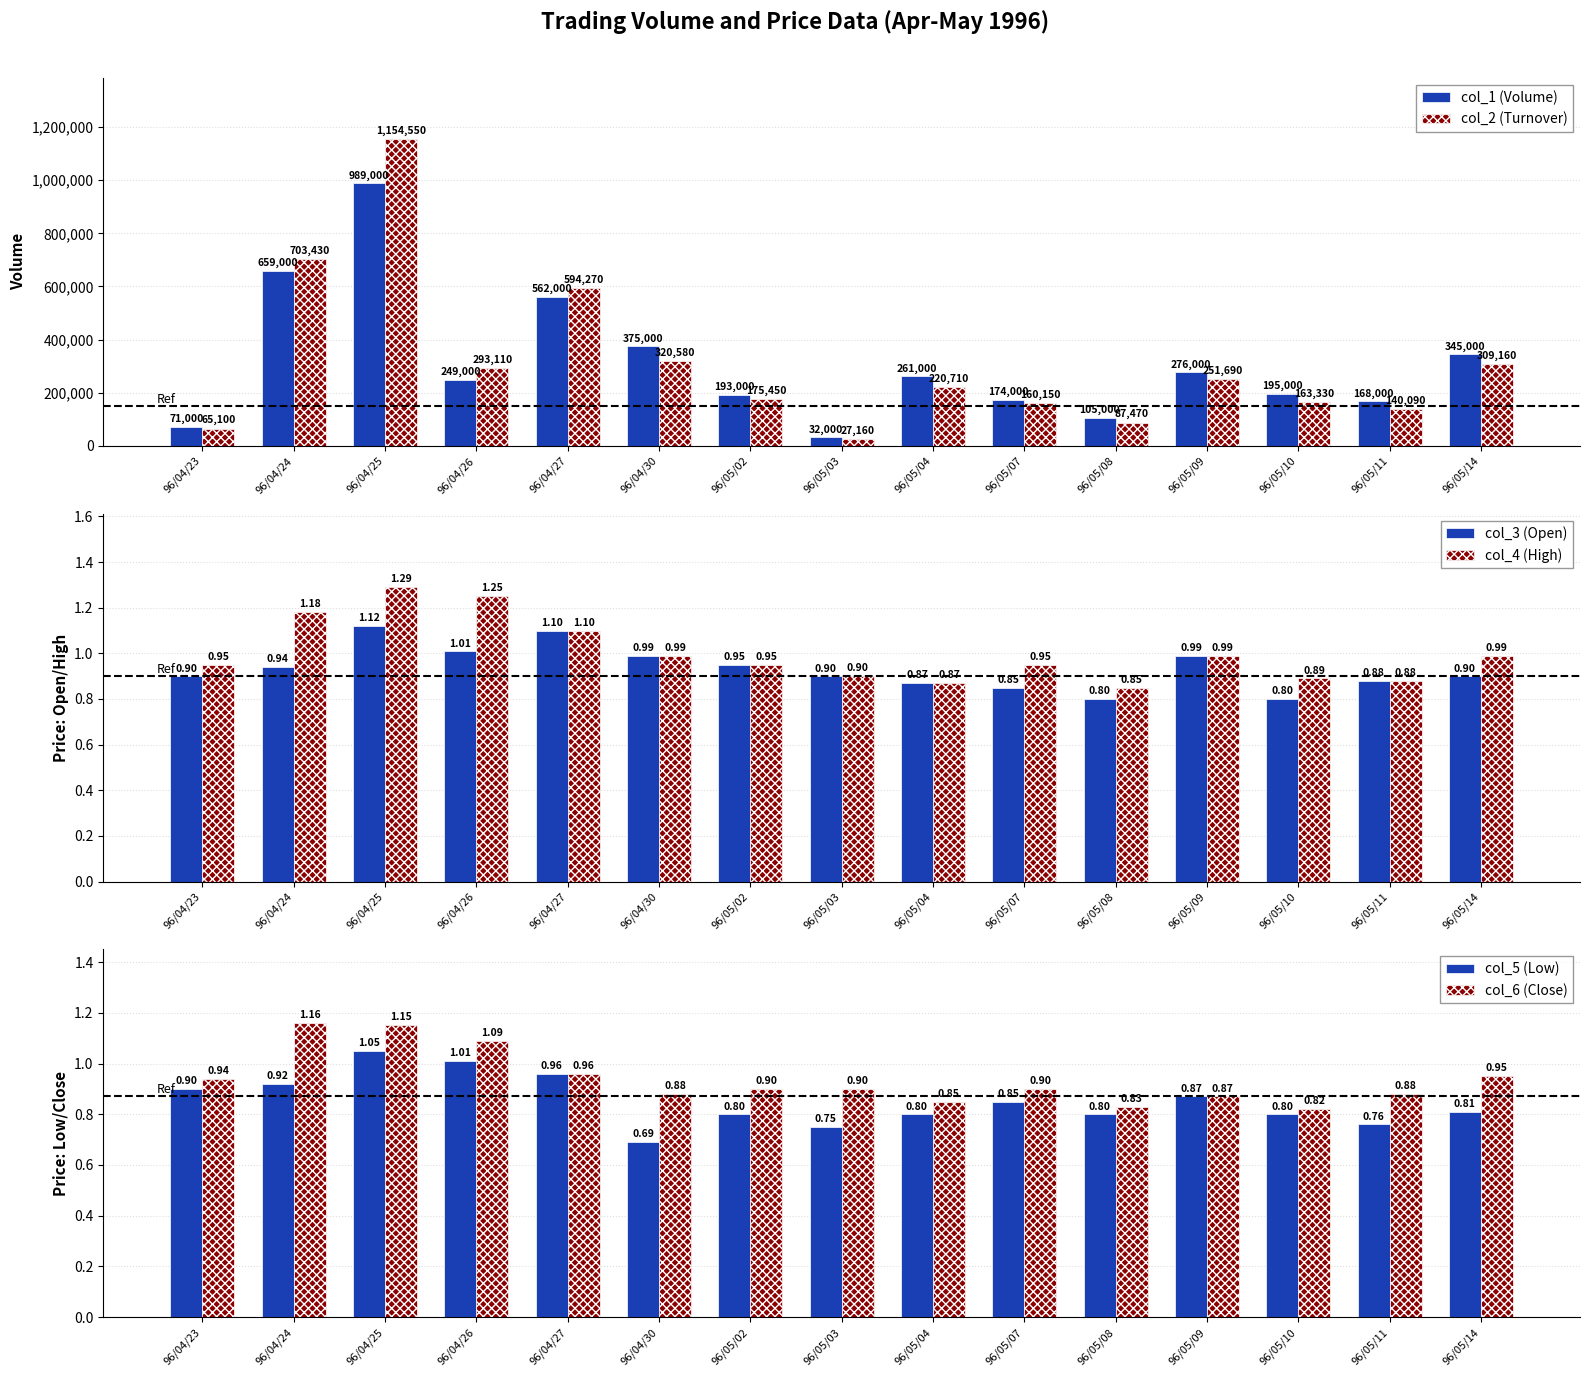

The value of col_2 (Turnover) at 96/05/11 is 61335.5. True or false?

False